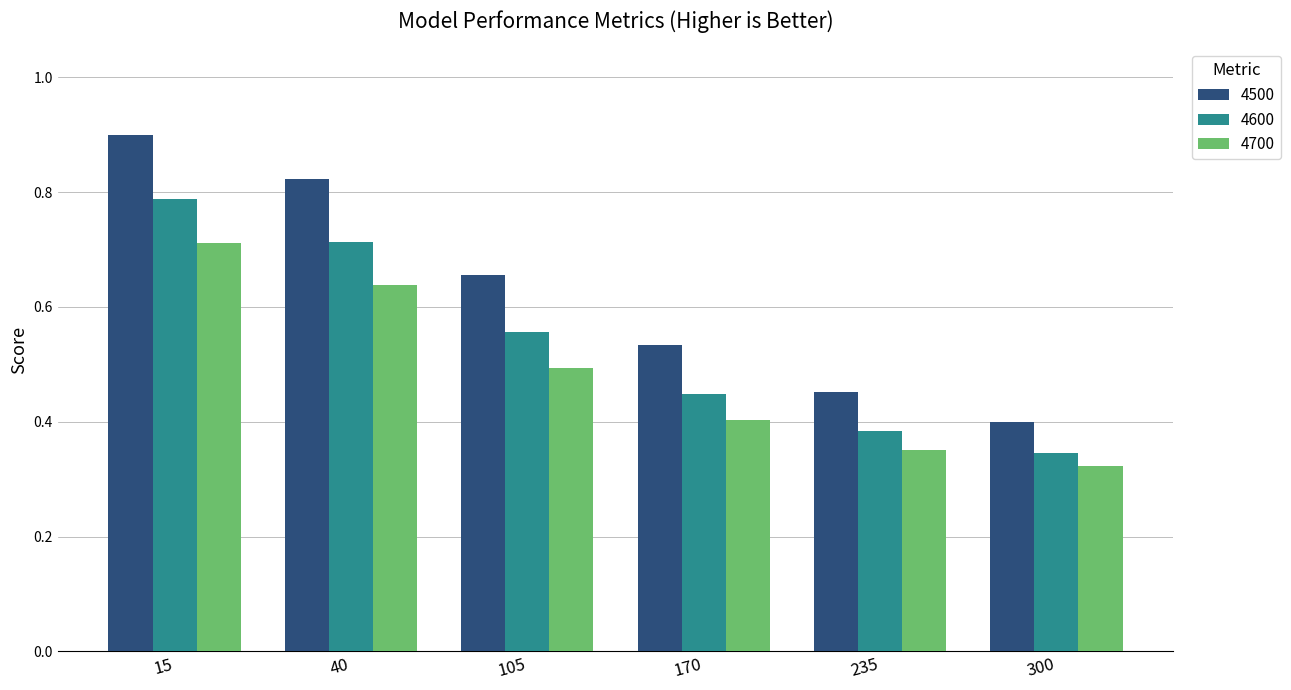

Which label corresponds to the largest value in the chart?

15